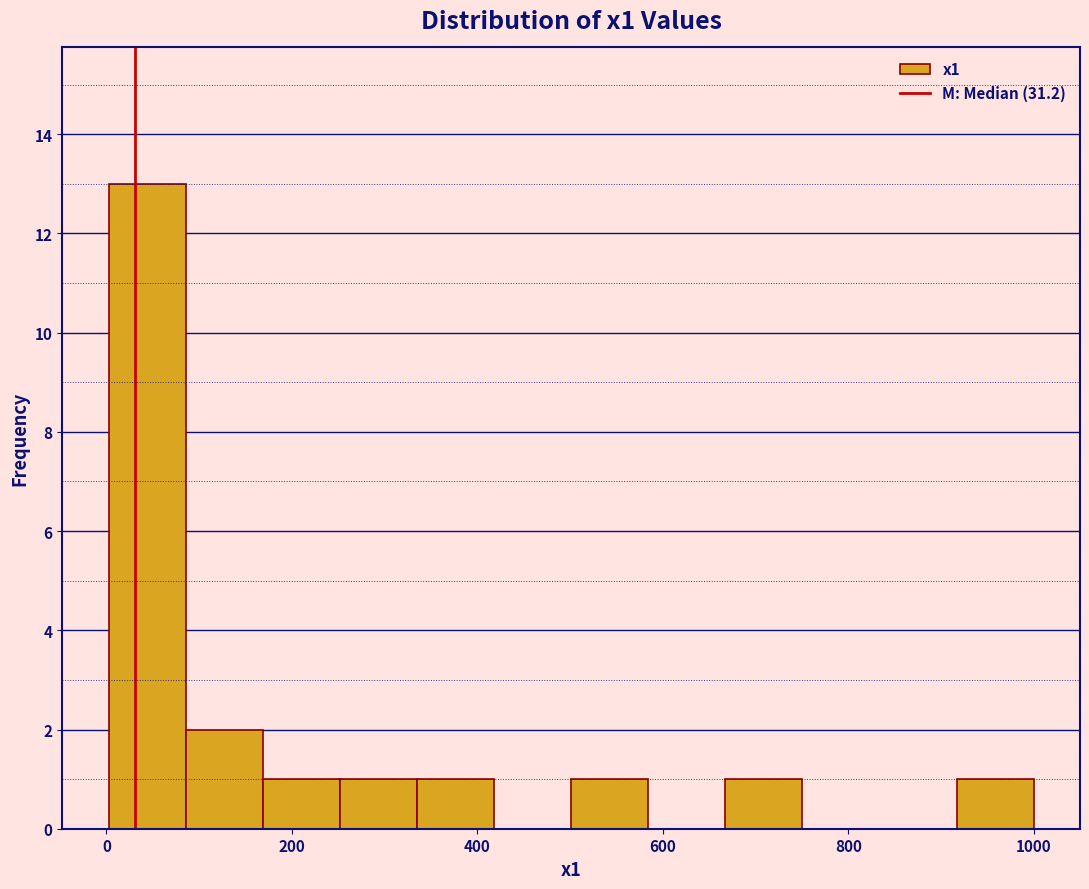

Reading left to right, transcribe this chart: for each bar, give the range it covers on the x-axis and its height. Neither the bar edges nor the heights are printed on the chart, so give them approximately, as read against the axes.

0 to 80: 13
80 to 160: 2
160 to 260: 1
260 to 340: 1
340 to 420: 1
420 to 500: 0
500 to 580: 1
580 to 660: 0
660 to 760: 1
760 to 840: 0
840 to 920: 0
920 to 1000: 1